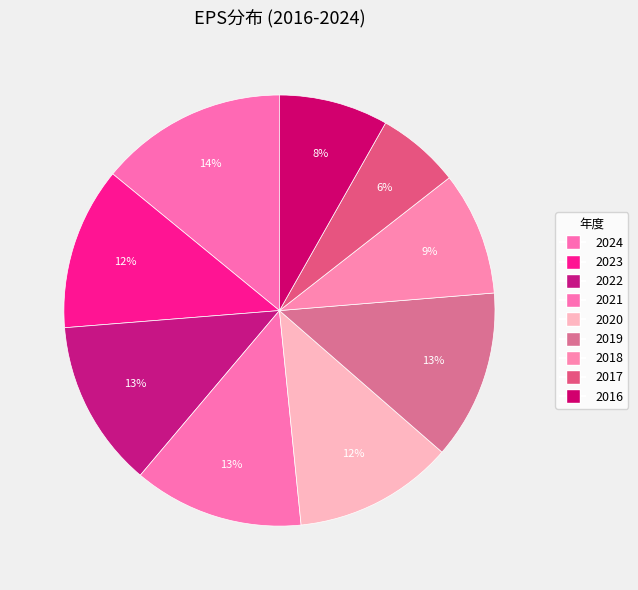

How many segments does this pie chart have?

9